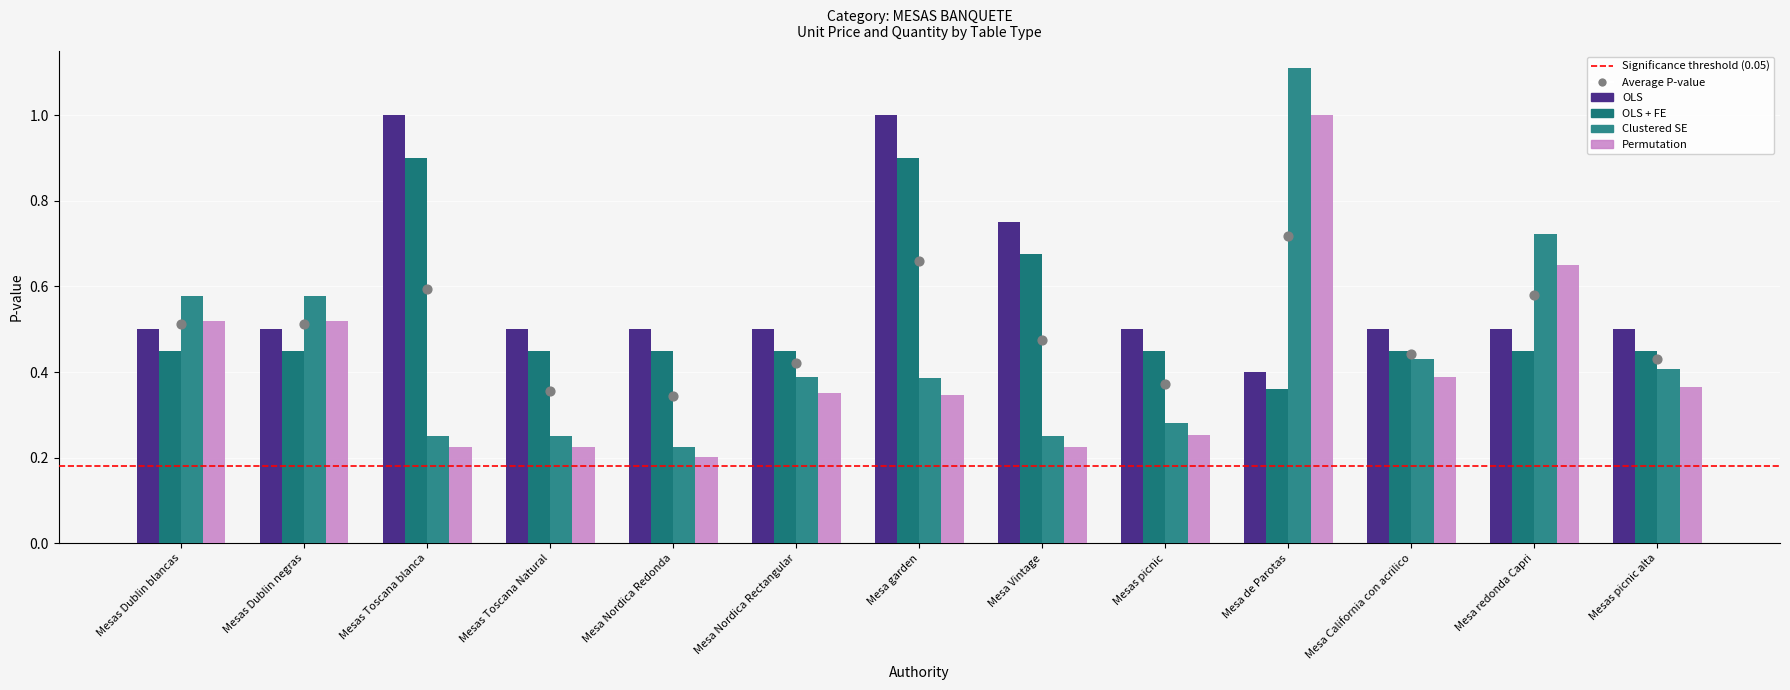

Which series reaches the minimum Y coordinate?

Unit Price